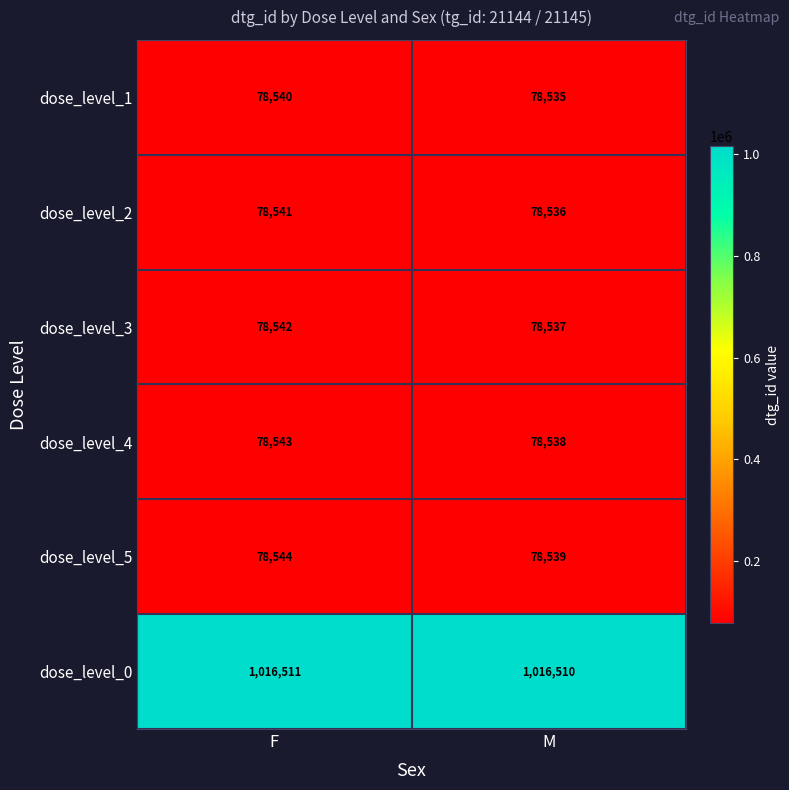

List the series in order of their peak value, highest first.

dose_level_0, dose_level_5, dose_level_4, dose_level_3, dose_level_2, dose_level_1